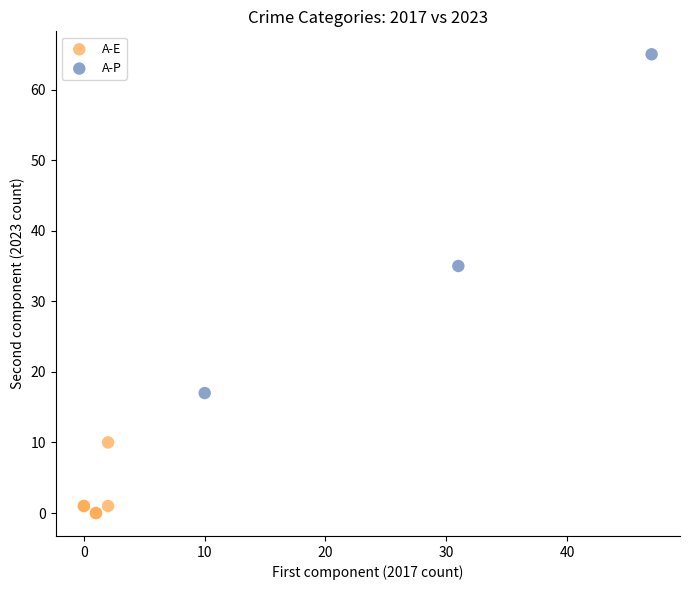

Which series contains the lowest Y value?

A-E